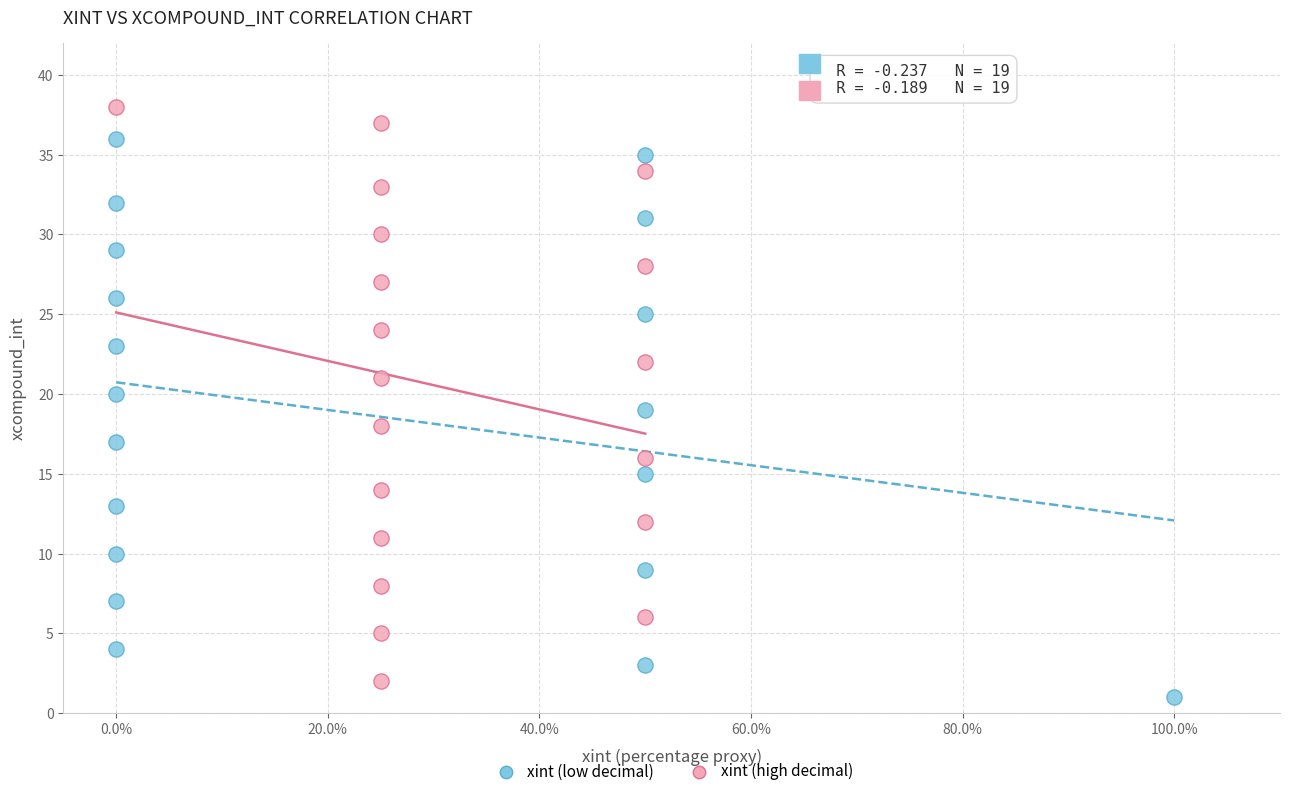

Which series contains the highest Y value?

xint (high decimal)